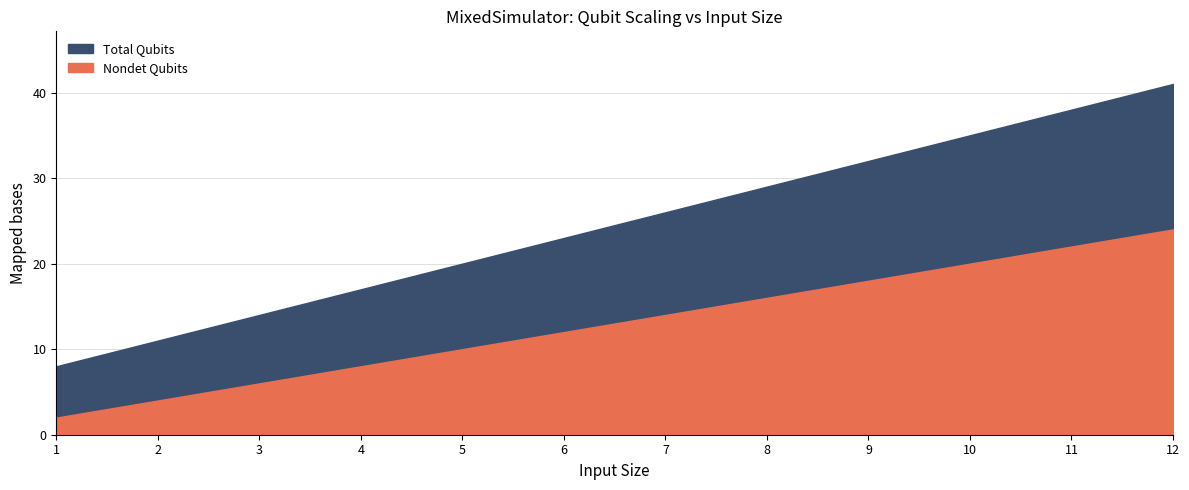

The value of Nondet Qubits at 5 is 10. True or false?

True